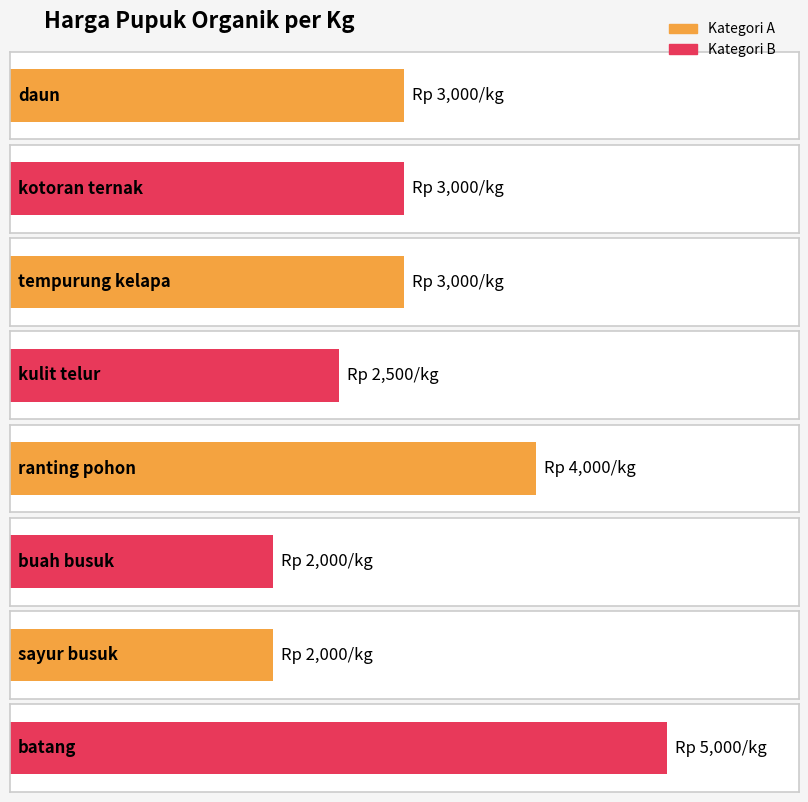

What position from the right is kotoran ternak?

7